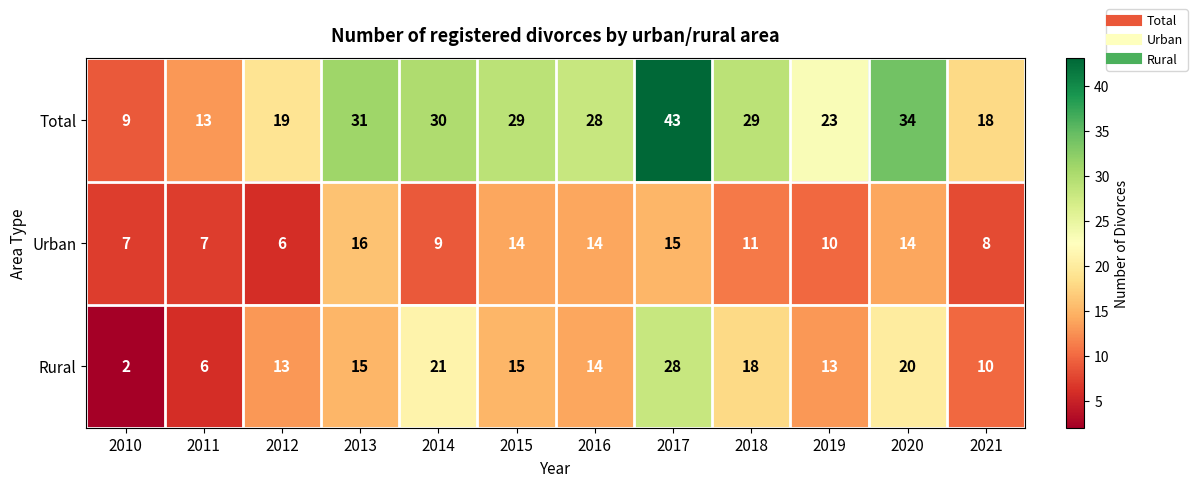

What is the minimum value for Total?

9